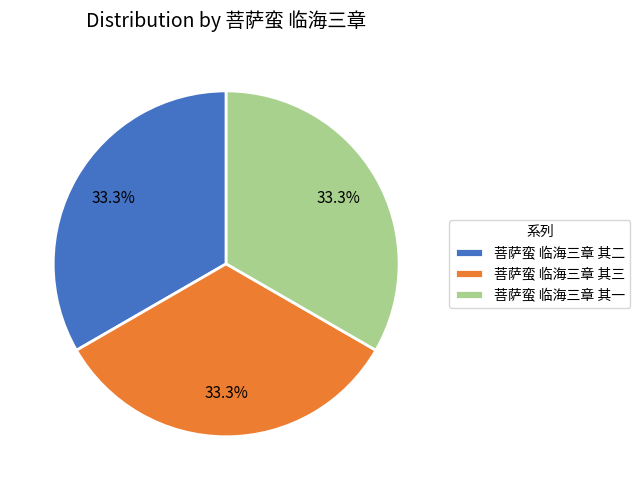

Does any single category account for the majority?

No